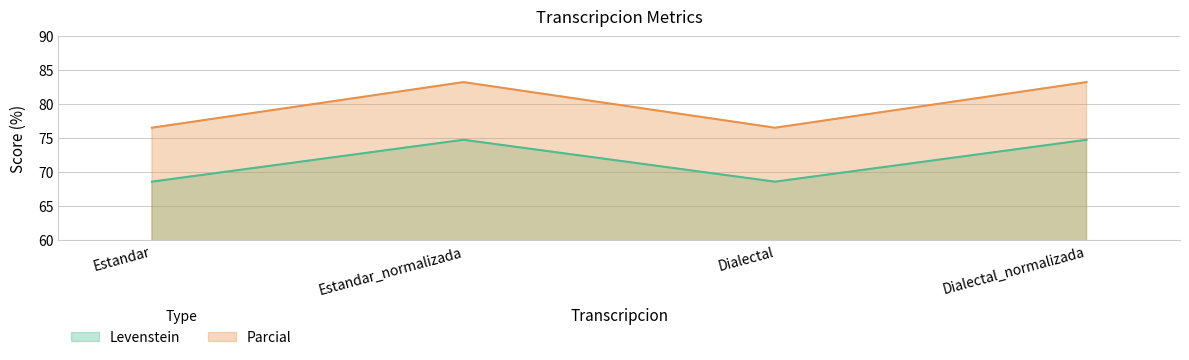

How many interior local peaks does the Parcial series have?

1